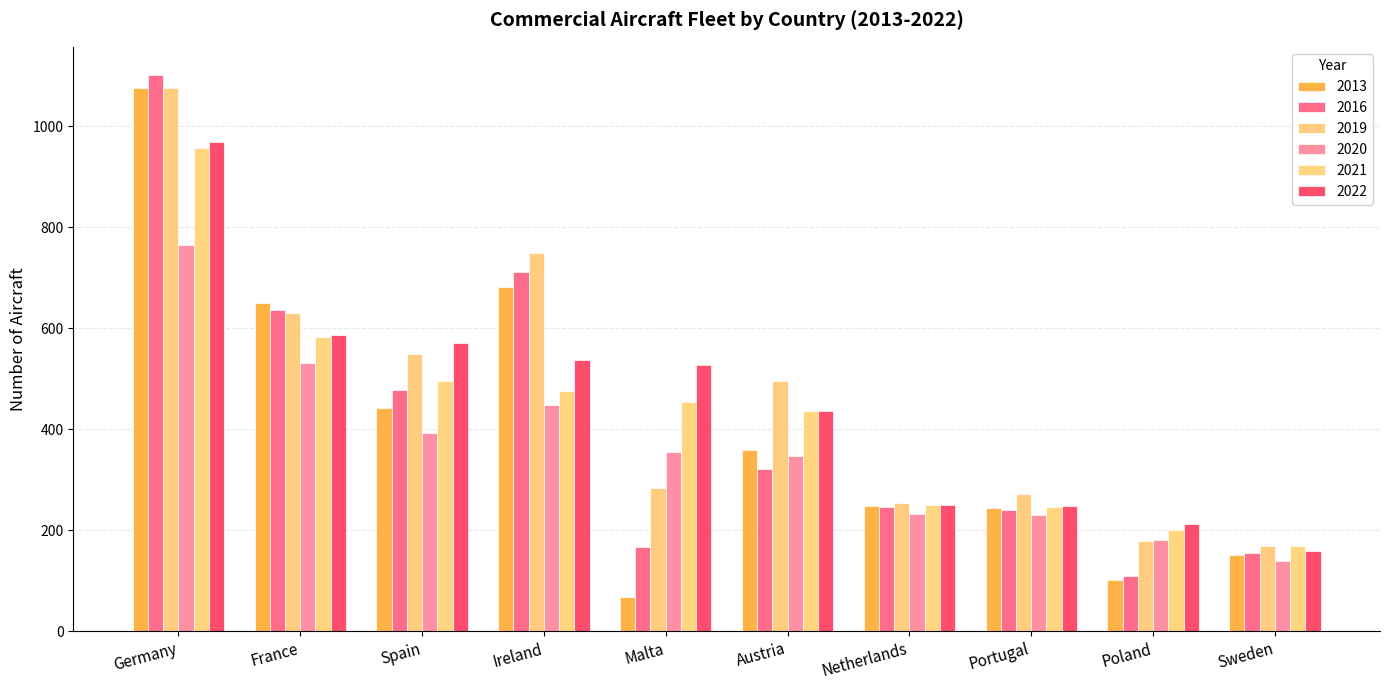

Count the number of categories in the chart.

10